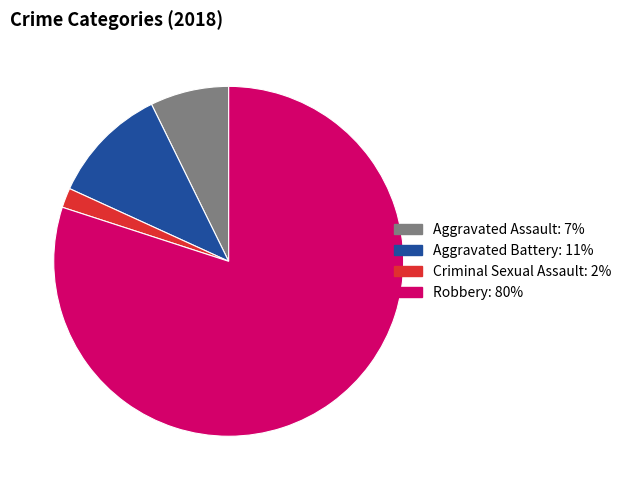

The Robbery slice represents 80% of the pie. True or false?

True